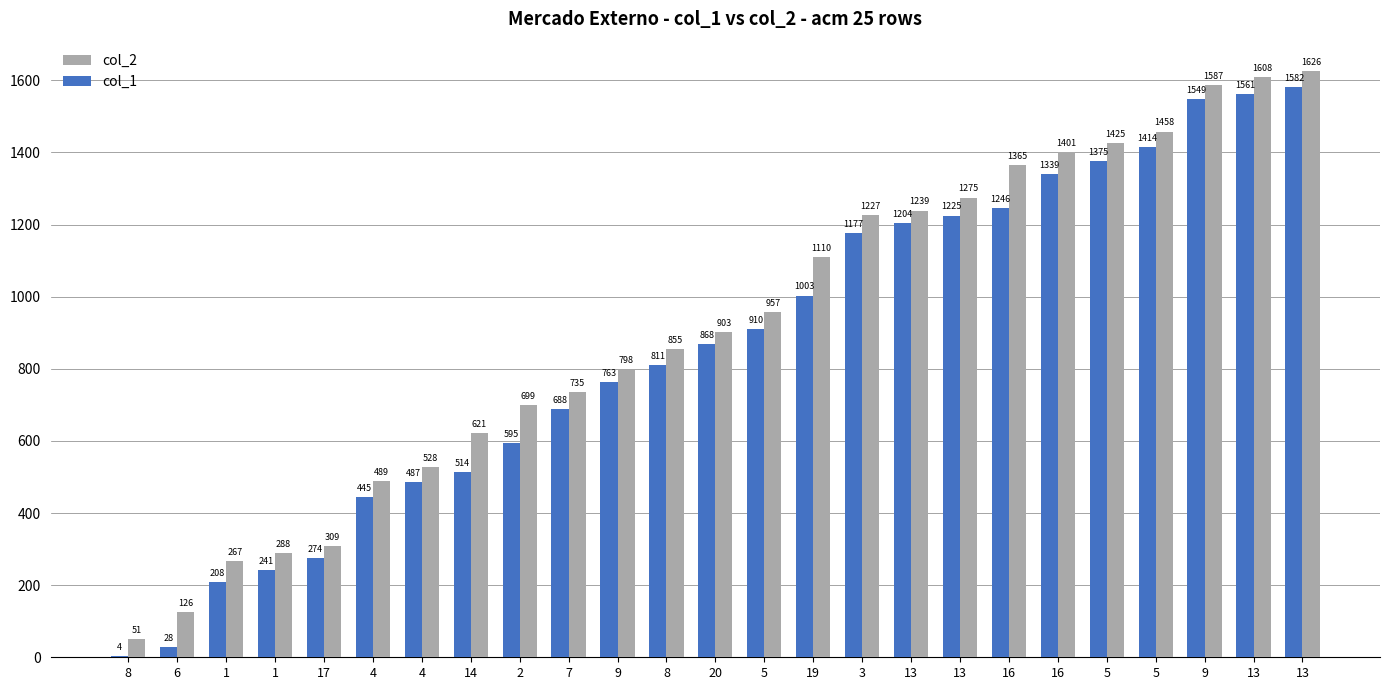

What are all the series names shown in the legend?

col_2, col_1